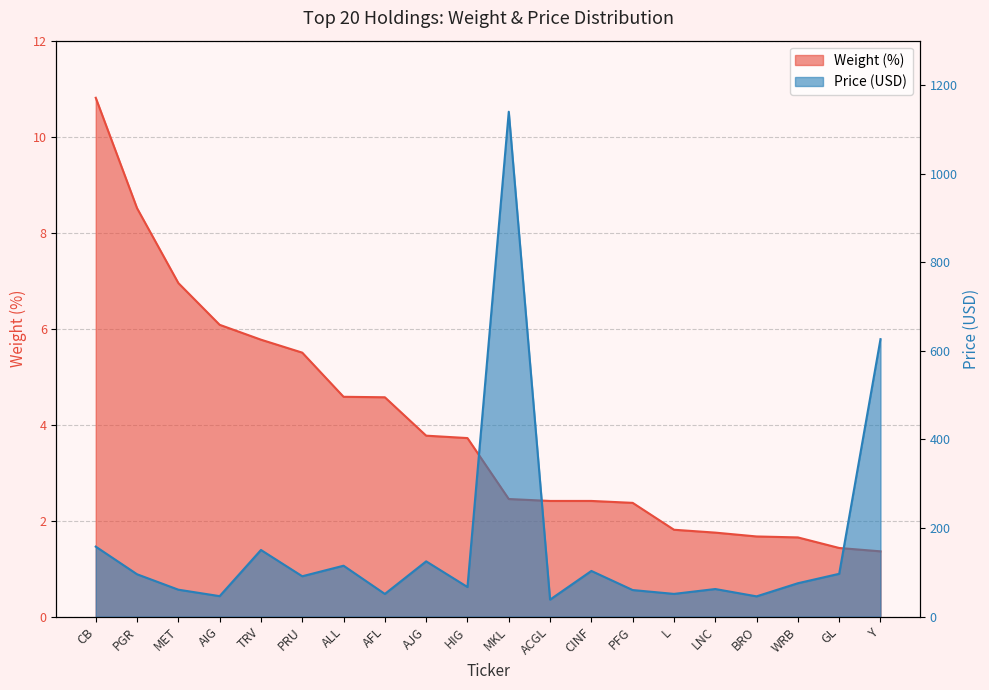

Which label corresponds to the largest value in the chart?

MKL